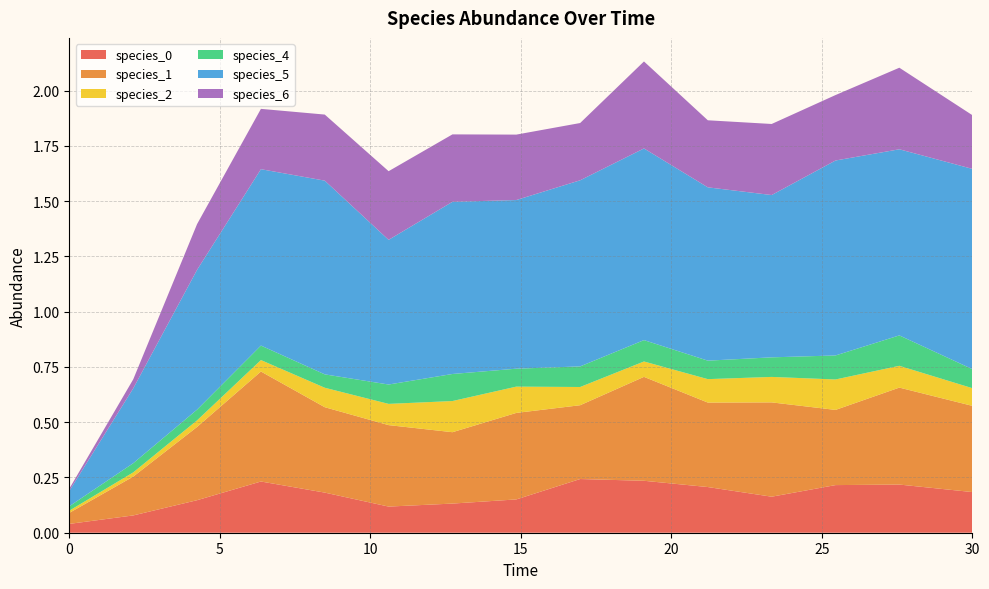

Reading right to left, extract all data points from this chart.

species_0: 0.2	0.2	0.2	0.2	0.2	0.2	0.2	0.2	0.1	0.1	0.2	0.2	0.1	0.1	0.0
species_1: 0.4	0.4	0.3	0.4	0.4	0.5	0.3	0.4	0.3	0.4	0.4	0.5	0.3	0.2	0.1
species_2: 0.1	0.1	0.1	0.1	0.1	0.1	0.1	0.1	0.1	0.1	0.1	0.1	0.0	0.0	0.0
species_4: 0.1	0.1	0.1	0.1	0.1	0.1	0.1	0.1	0.1	0.1	0.1	0.1	0.0	0.0	0.0
species_5: 0.9	0.8	0.9	0.7	0.8	0.9	0.8	0.8	0.8	0.7	0.9	0.8	0.6	0.3	0.1
species_6: 0.2	0.4	0.3	0.3	0.3	0.4	0.3	0.3	0.3	0.3	0.3	0.3	0.2	0.0	0.0